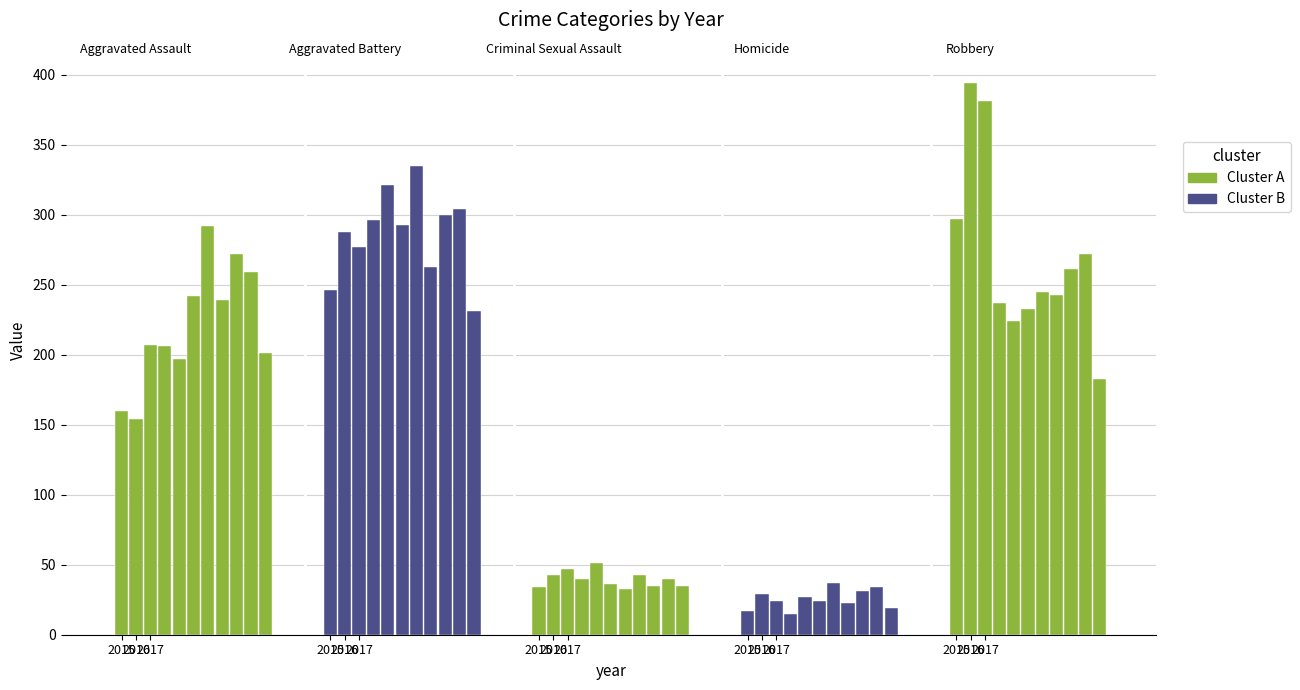

Which series has the largest total across all categories?

Aggravated Battery